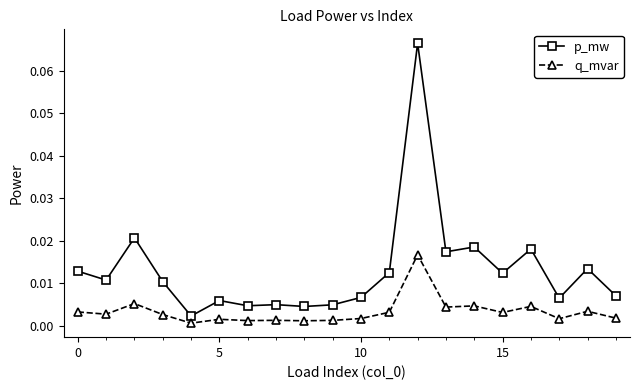

Which series has the largest range (max minus min)?

p_mw